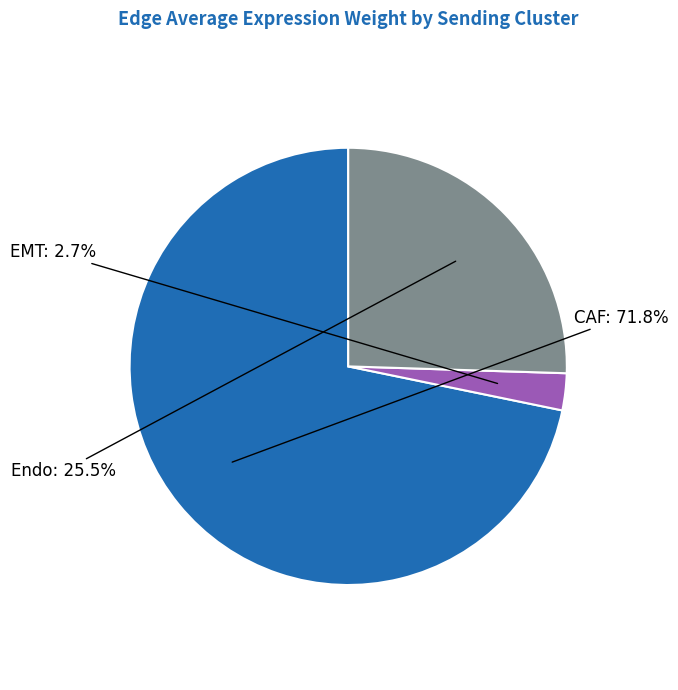

What portion of the pie excludes CAF?

28.2%